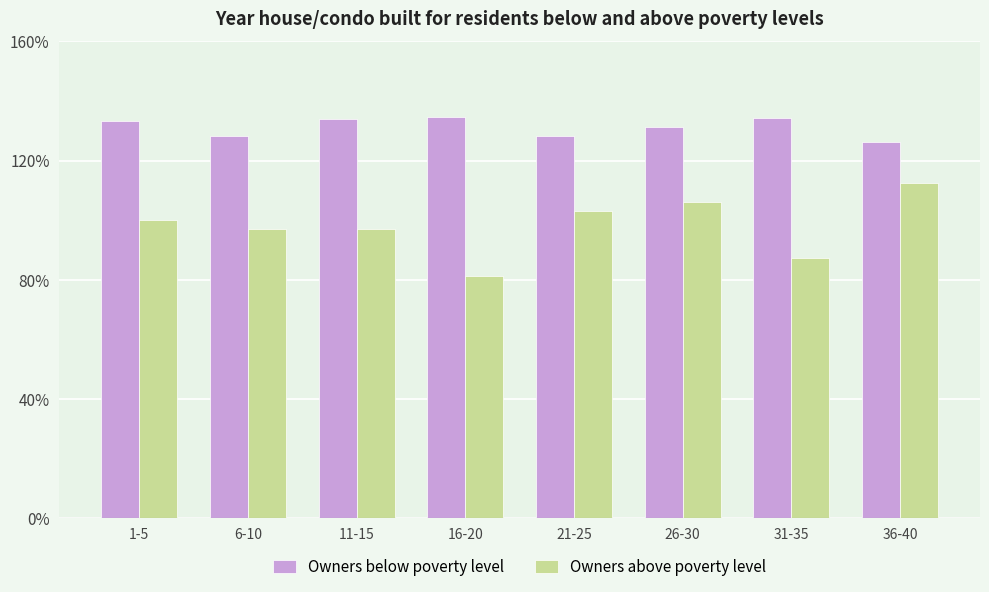

What is the smallest value displayed?

81.4